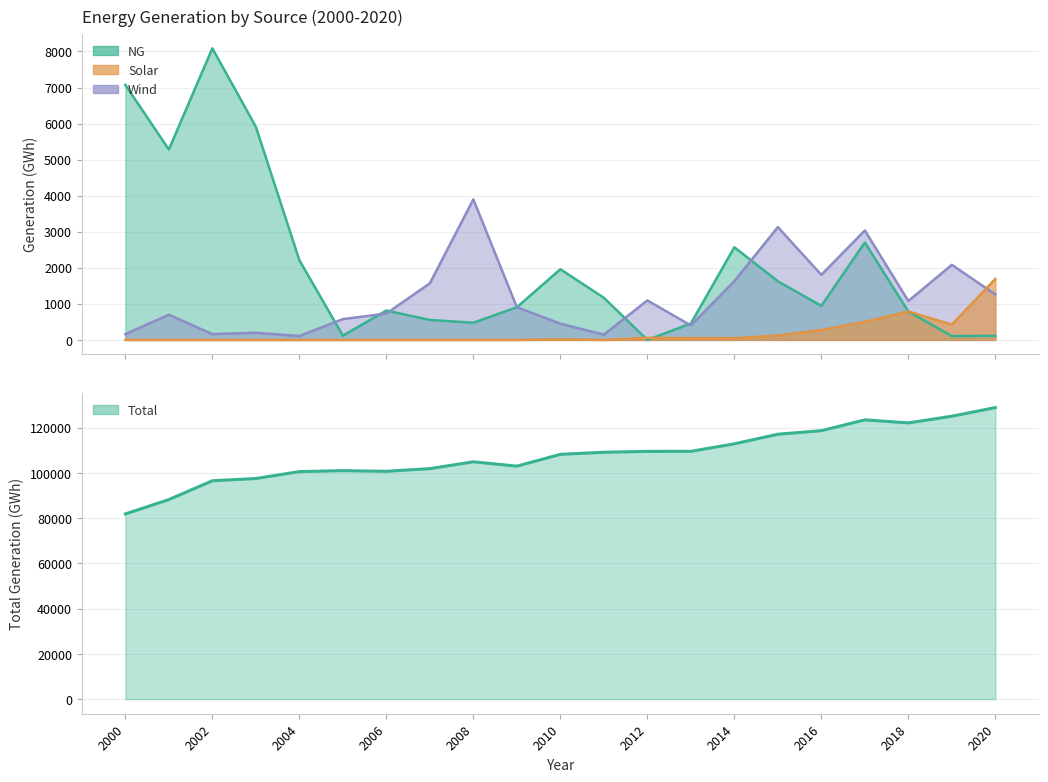

At how many categories does at least one series exceed 119496?

4